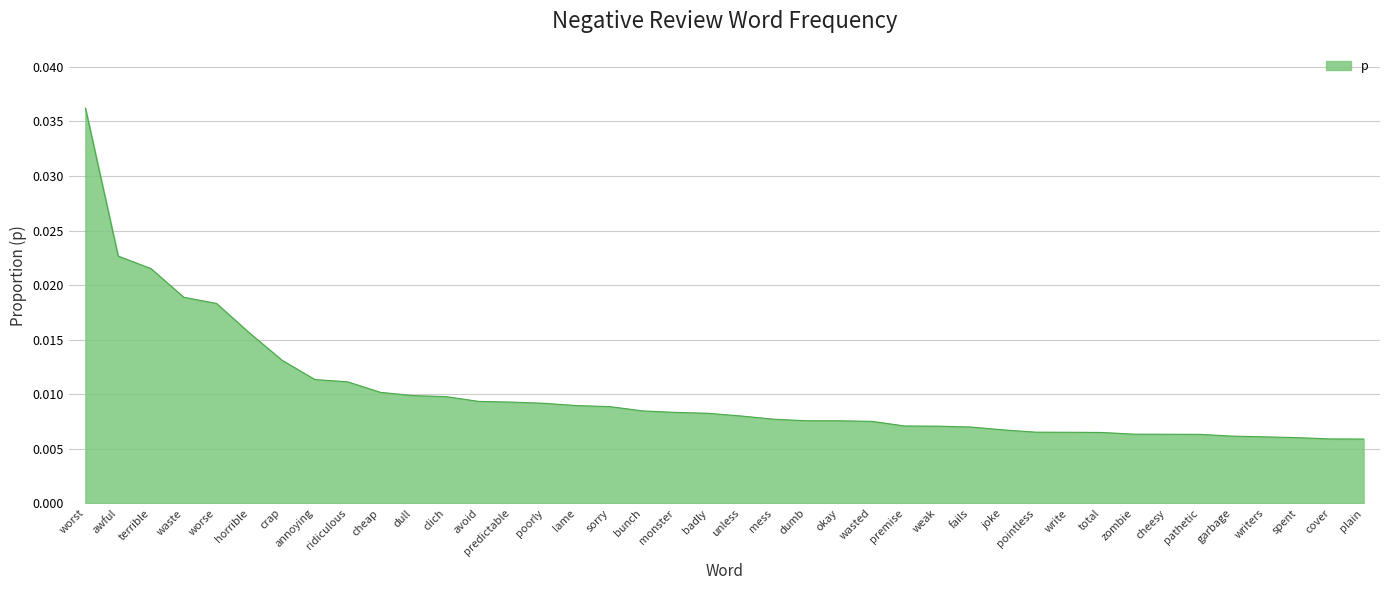

Which has a higher value, awful or garbage?

awful